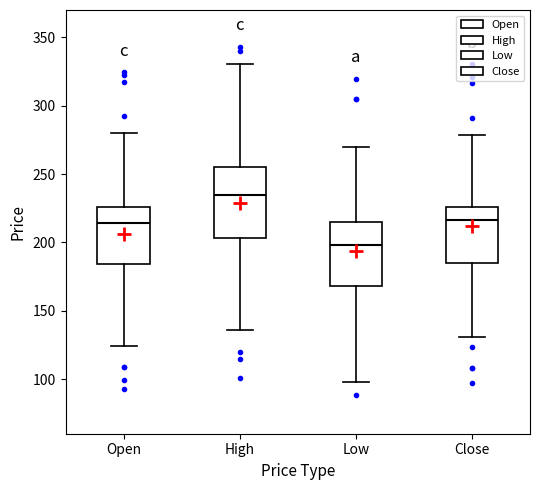

Which box's median line is the highest?

High